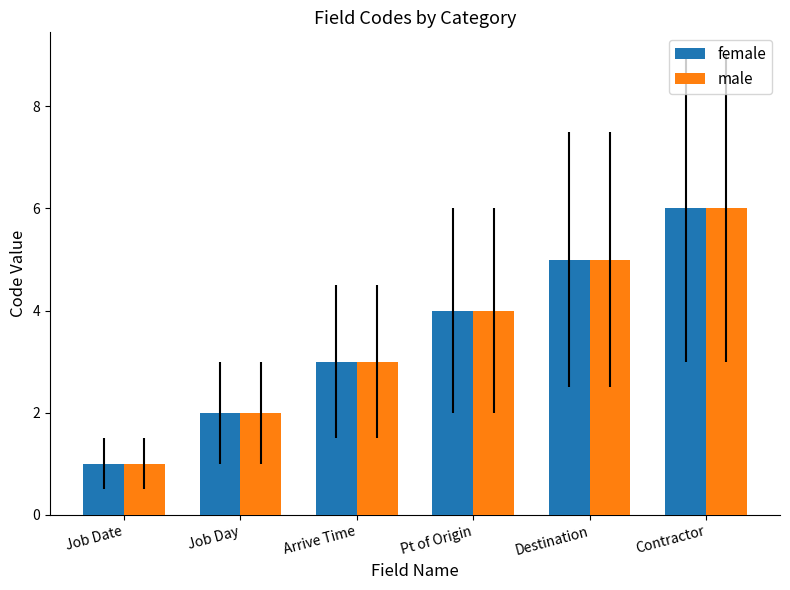

The value of female at Arrive Time is 2. True or false?

False